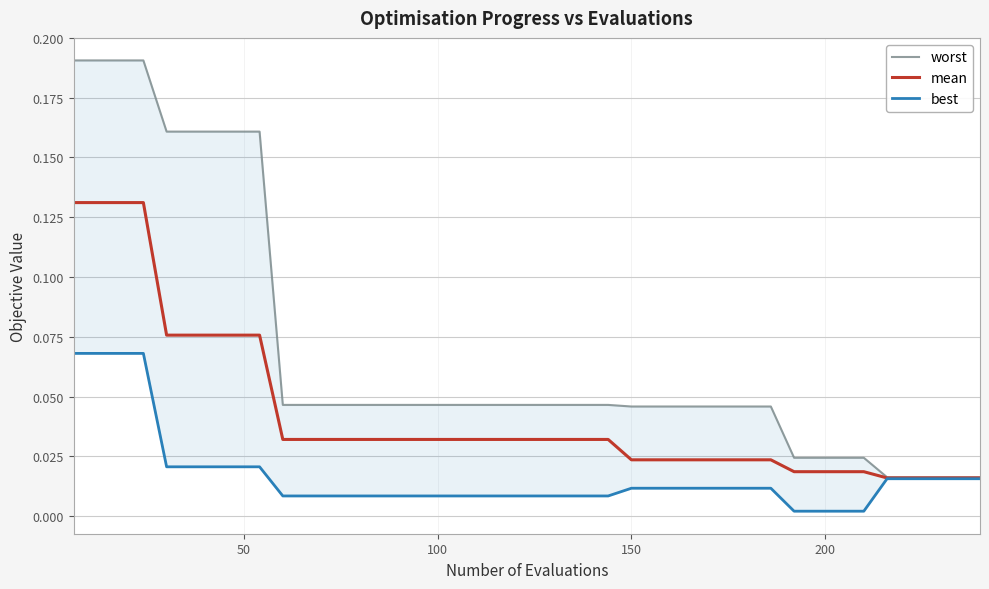

What is the sum of all mean values?

1.7